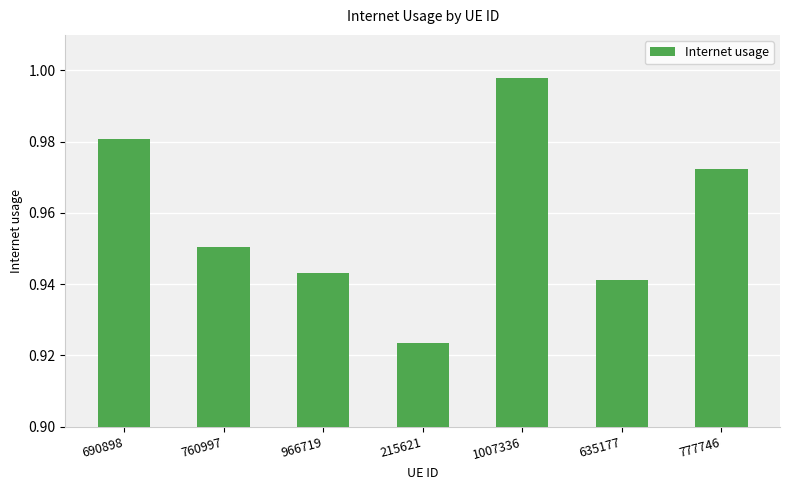

Which label corresponds to the largest value in the chart?

1007336